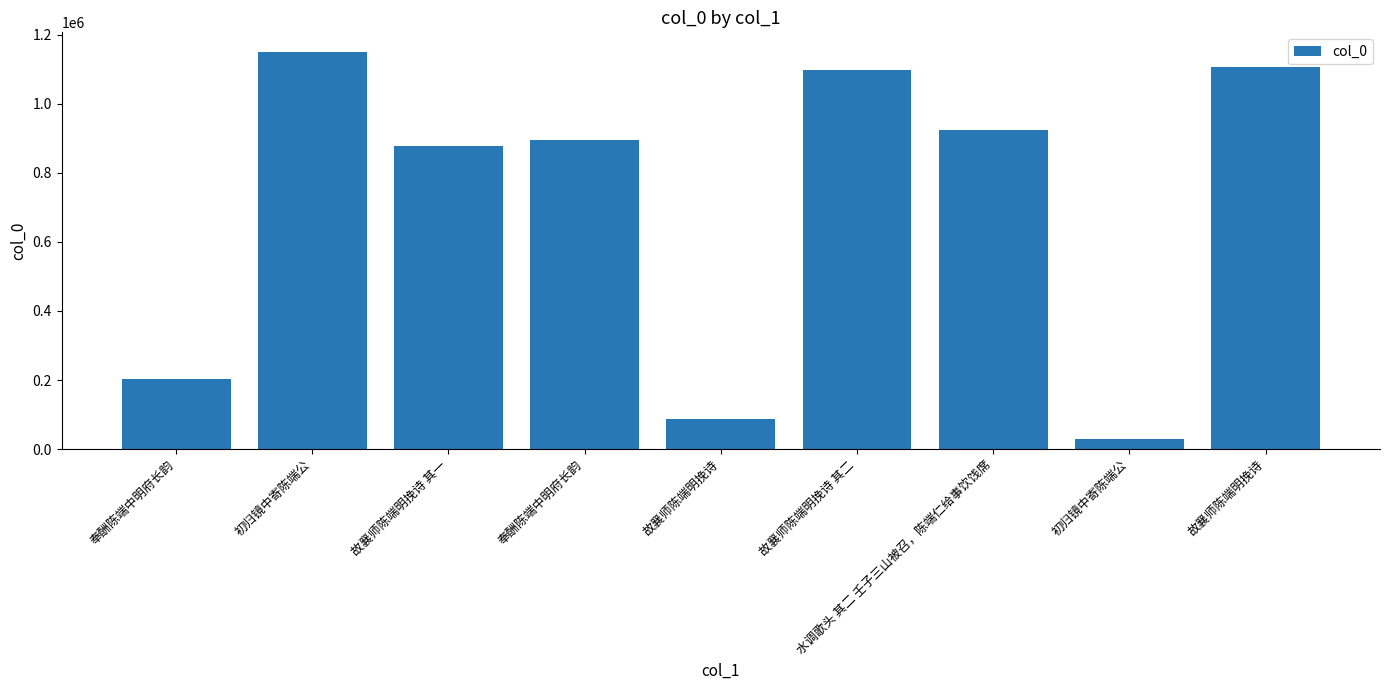

List the labels in order of value, smallest first.

初归镜中寄陈端公, 故襄师陈端明挽诗, 奉酬陈端中明府长韵, 故襄师陈端明挽诗 其一, 奉酬陈端中明府长韵, 水调歌头 其二 壬子三山被召，陈端仁给事饮饯席, 故襄师陈端明挽诗 其二, 故襄师陈端明挽诗, 初归镜中寄陈端公